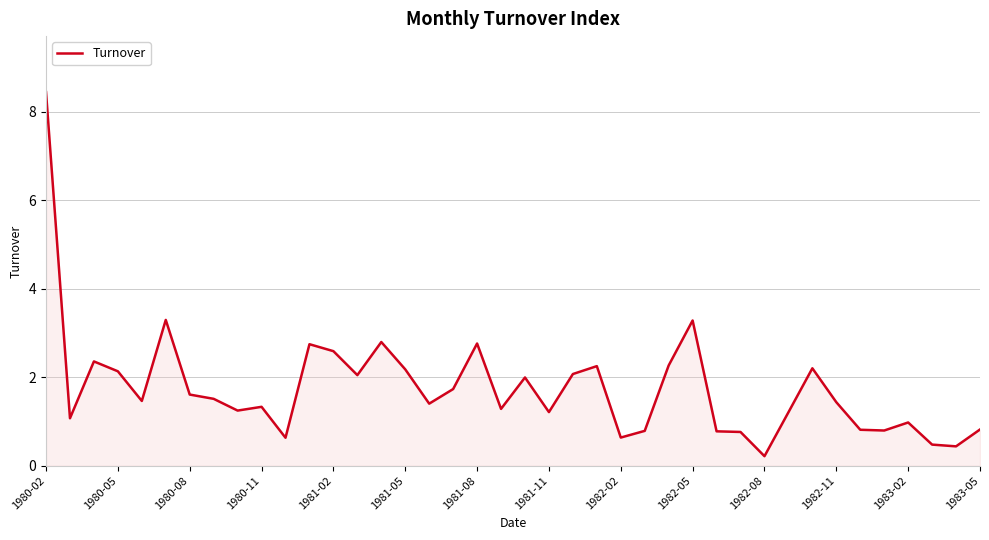

How many categories are shown in the chart?

40